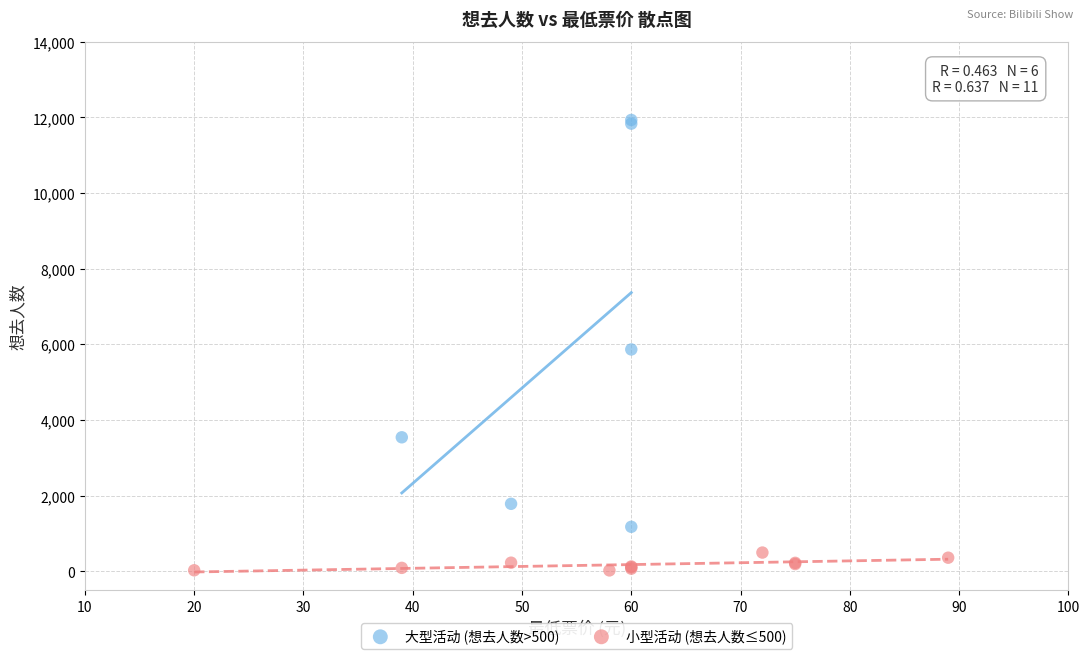

Which series reaches the minimum Y coordinate?

小型活动 (想去人数≤500)